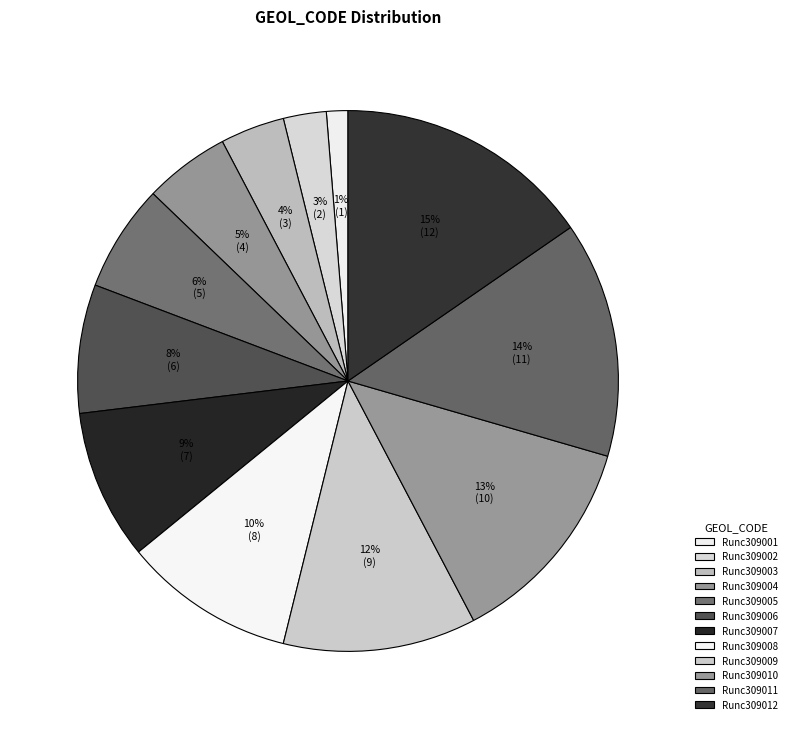

How many slices are in this pie chart?

12